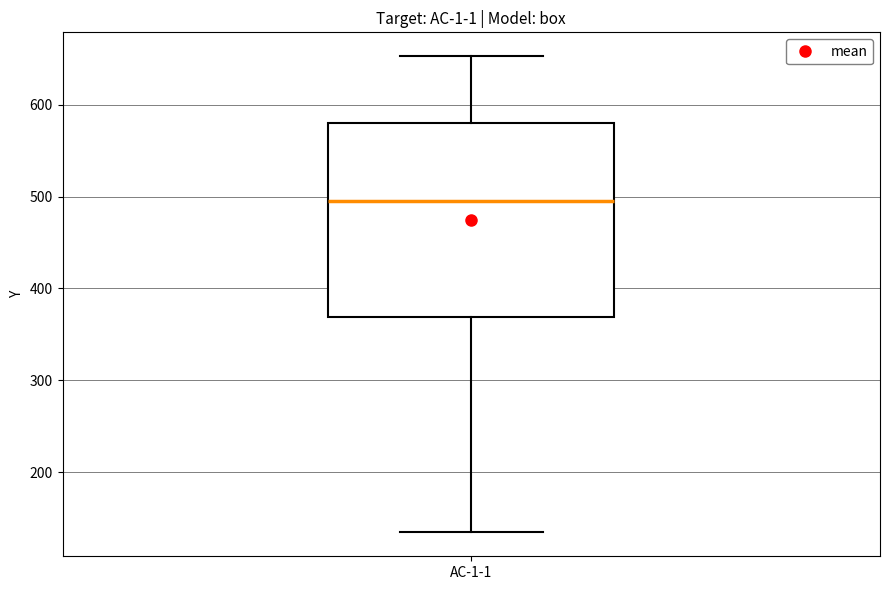

Transcribe this box plot: give where the median line is, the range the box spans, and where the two whiskers end, as read against the y-axis. The values are not printed on the chart, so give them approximately, as read against the axis.

median 490, box 370 to 580, whiskers 130 to 650